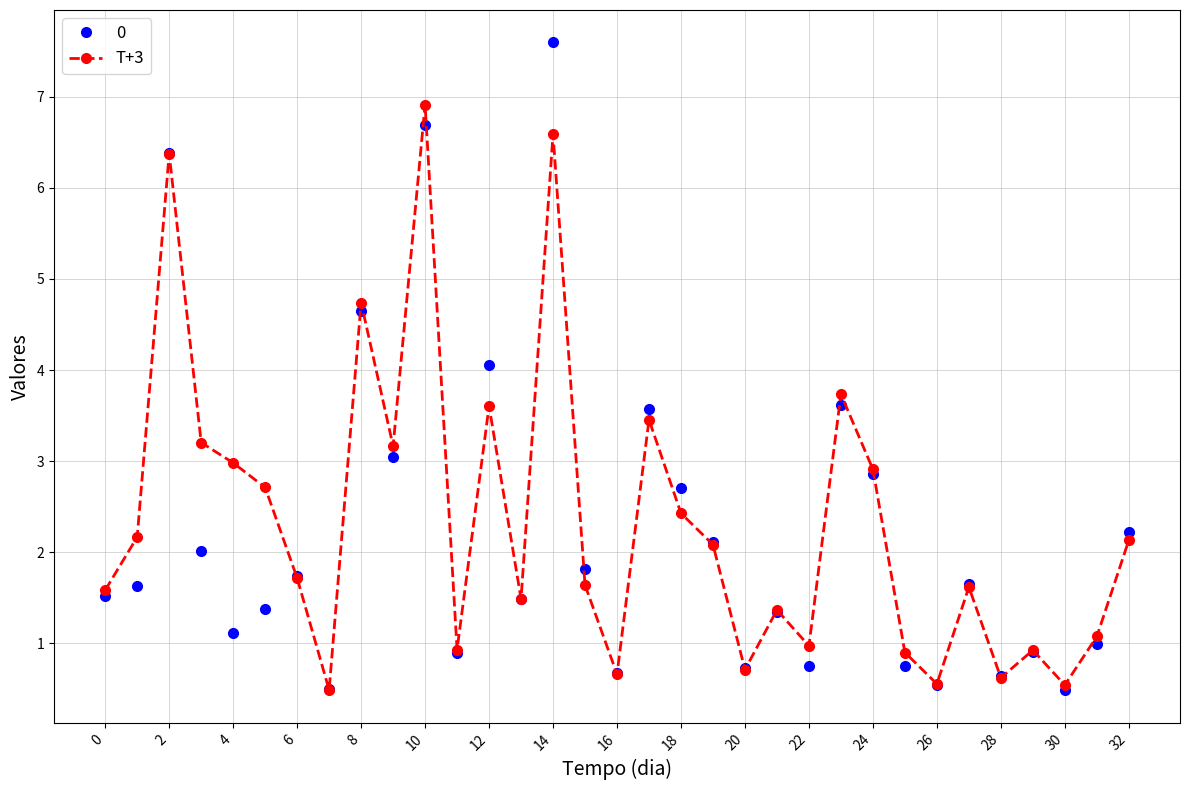

What is the value of the 0 point at the 25th from the left?

2.9